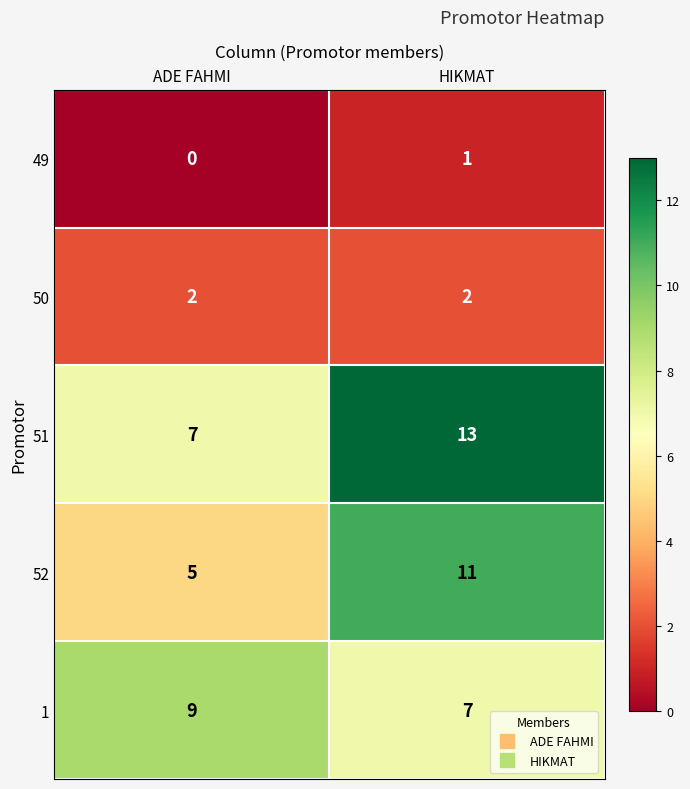

Which series has the largest total across all categories?

51